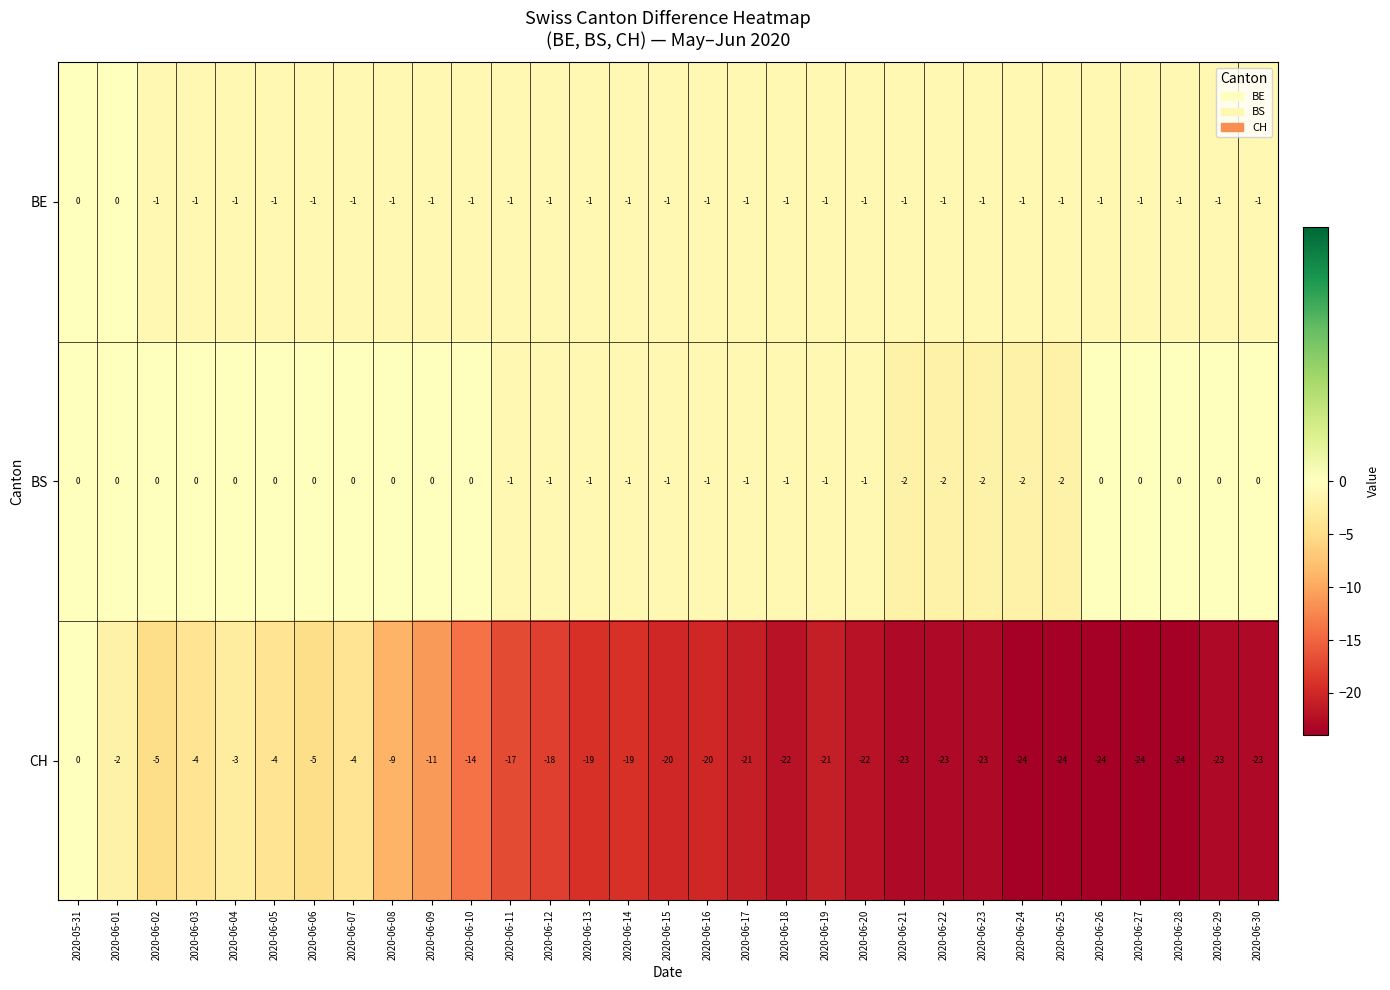

Which series has the largest total across all categories?

BS